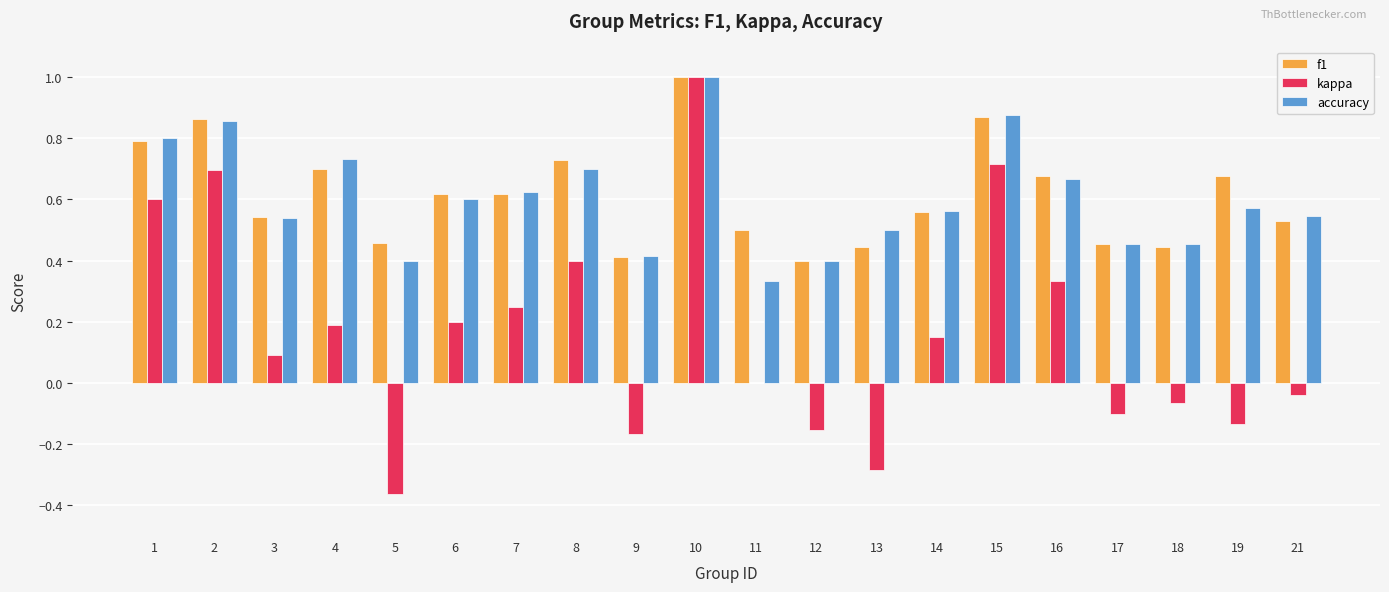

At which label does f1 reach its peak?

10